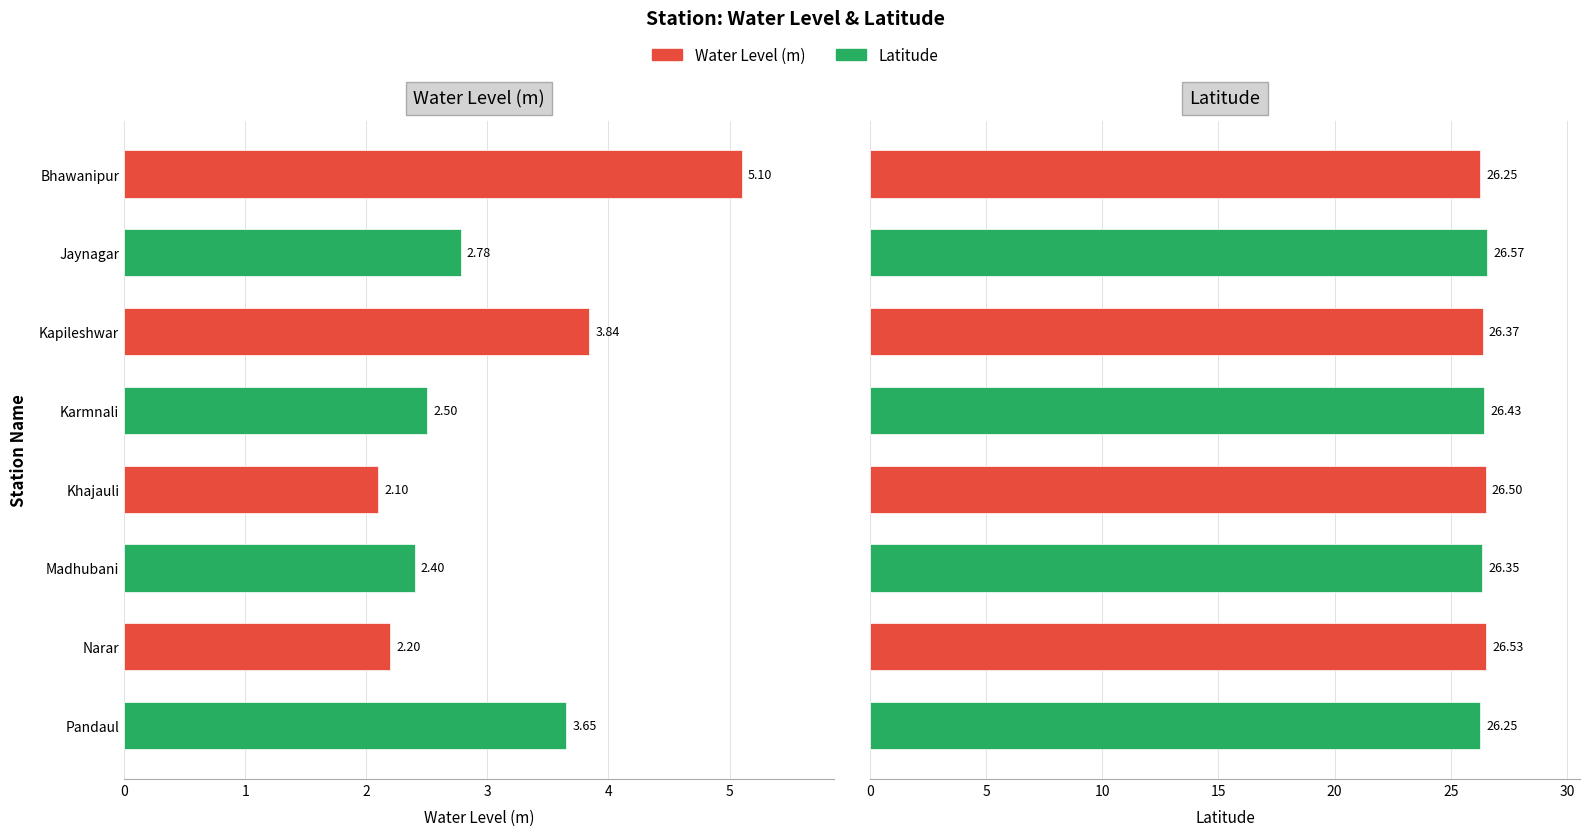

What position from the right is Narar?

2